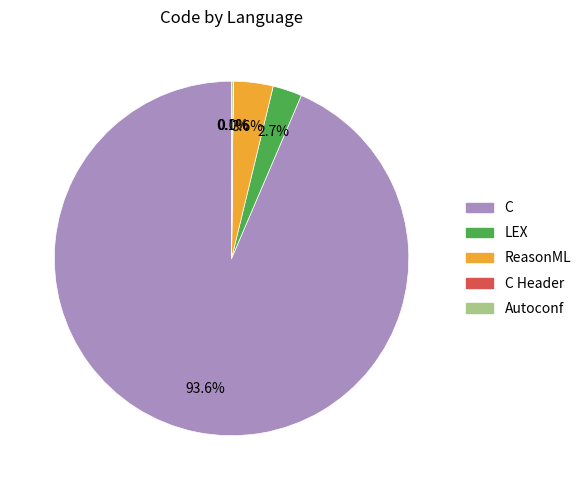

Which slice is the largest?

C